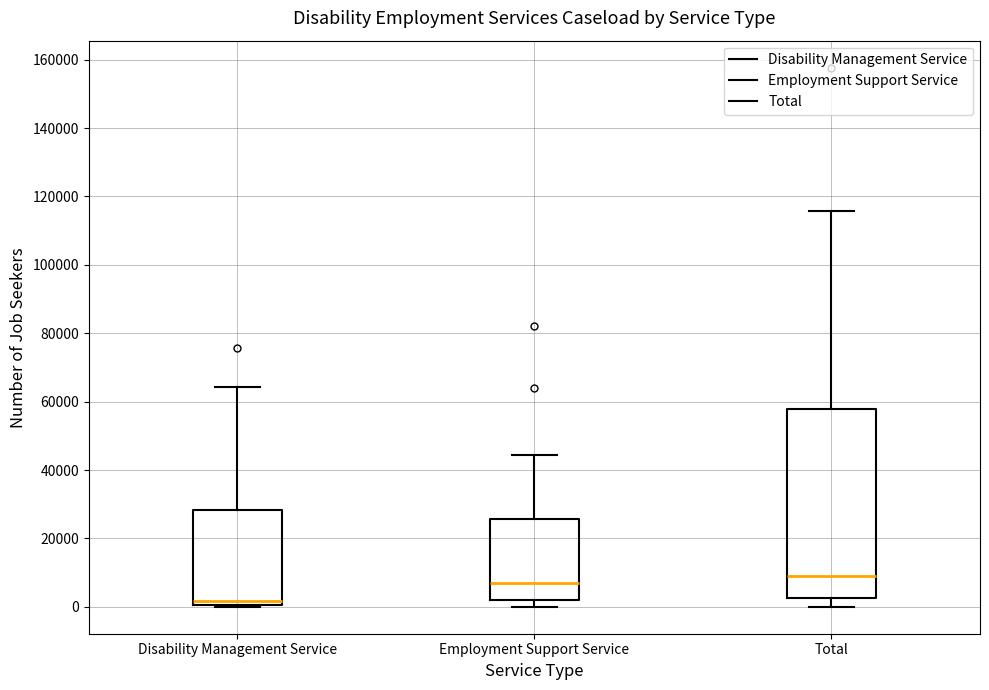

Comparing the boxes themselves (not the whiskers), which one is the tallest?

Total